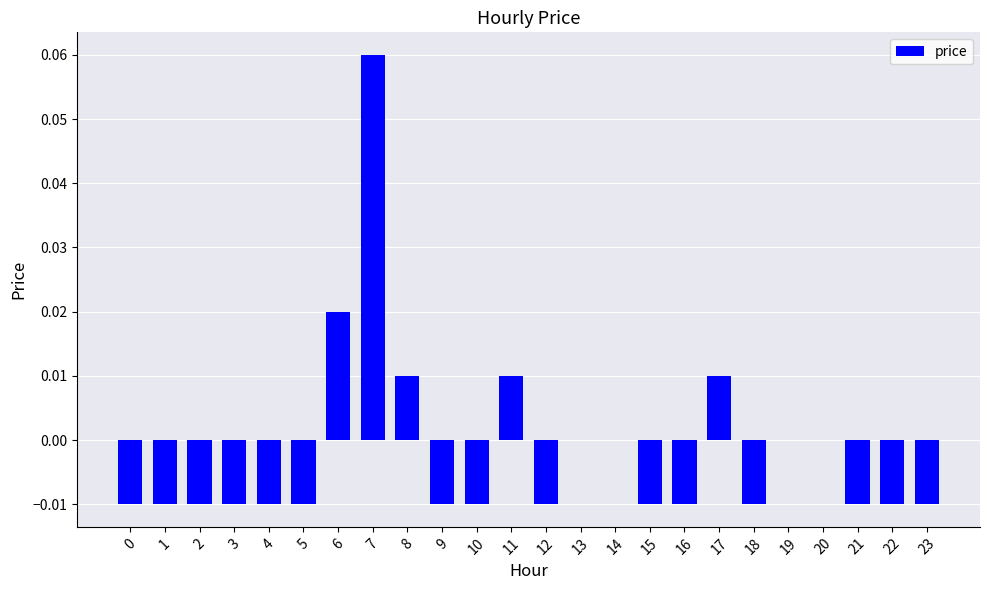

Which category has the highest value across all series?

7